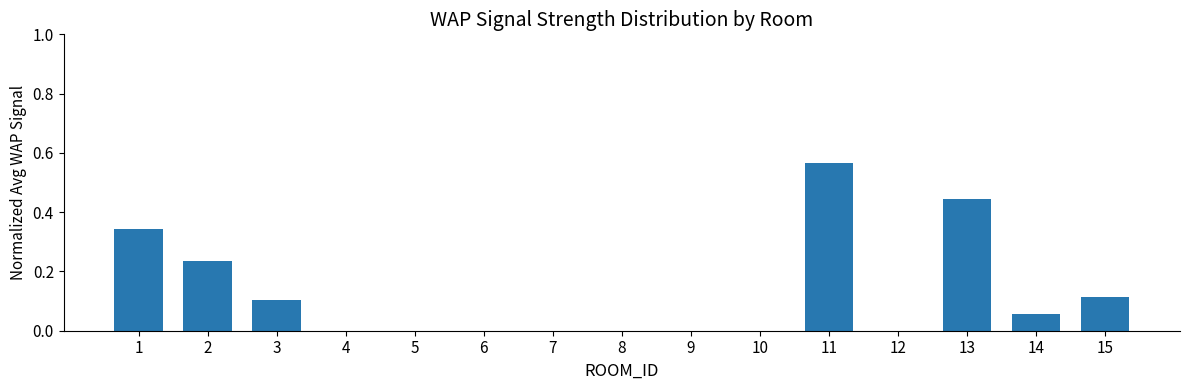

Is it true that the value at 11 is 0.2?

False